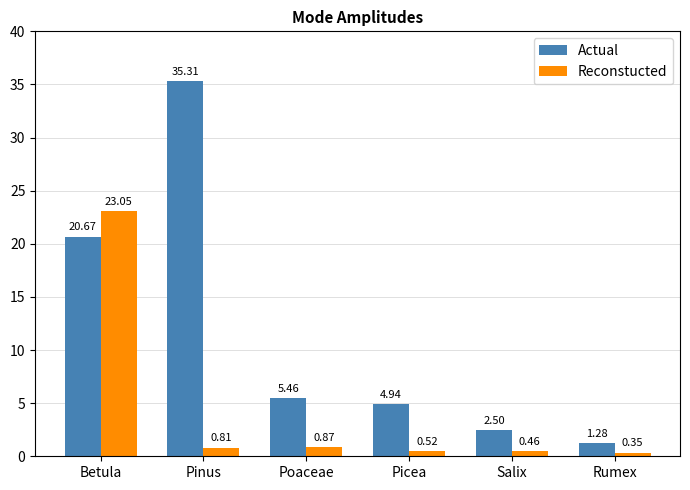

At which label does Actual reach its peak?

Pinus